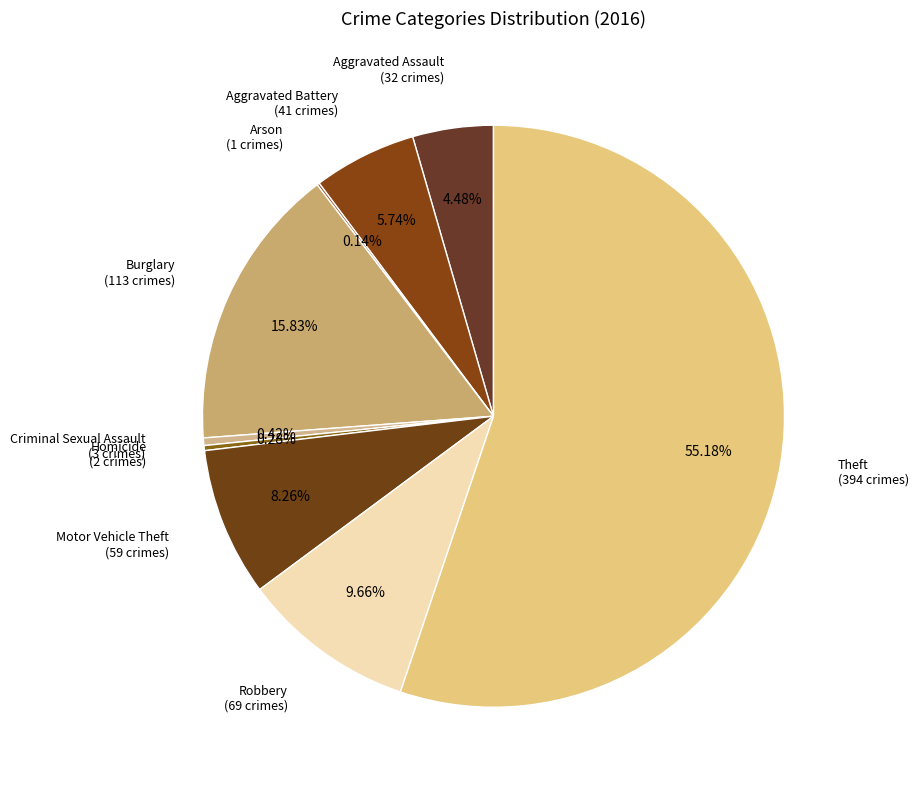

To the nearest percent, what is the average slice percentage?

11%